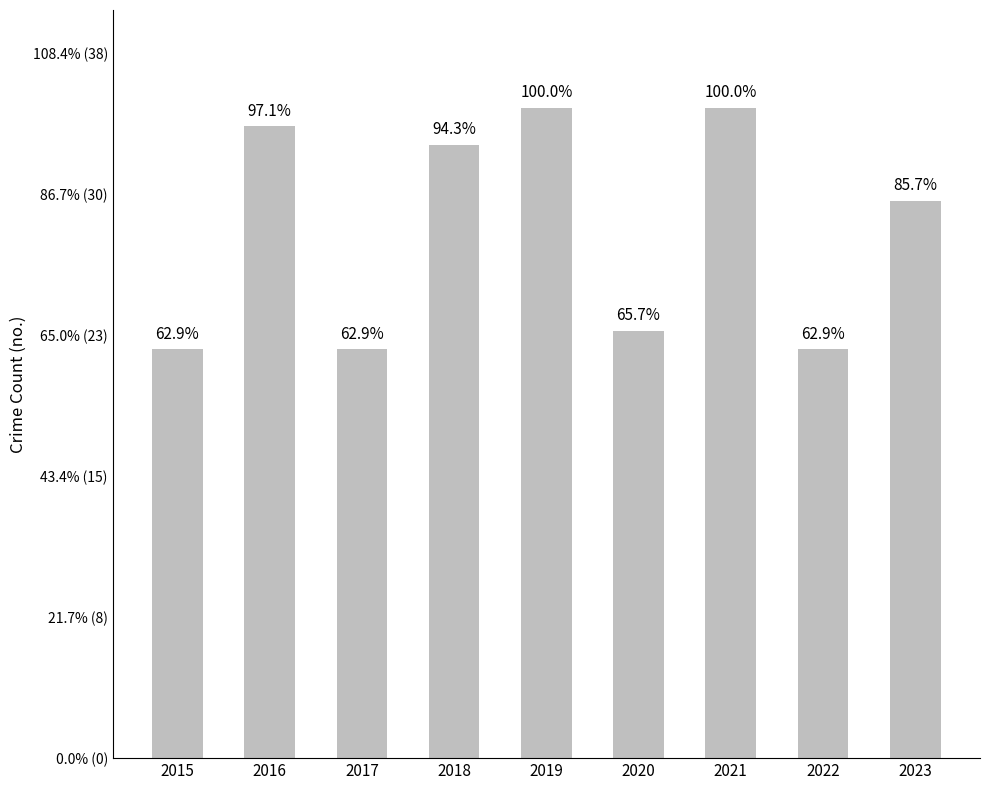

Reading left to right, list all the values displayed in this chart.

2015=22	2016=34	2017=22	2018=33	2019=35	2020=23	2021=35	2022=22	2023=30